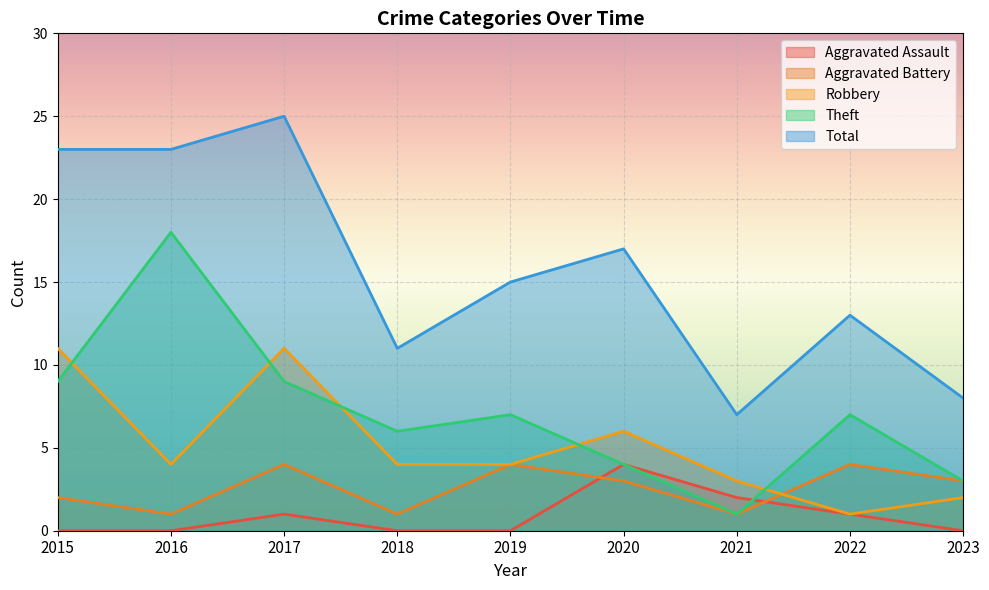

What is the highest value of the Aggravated Battery series?

4